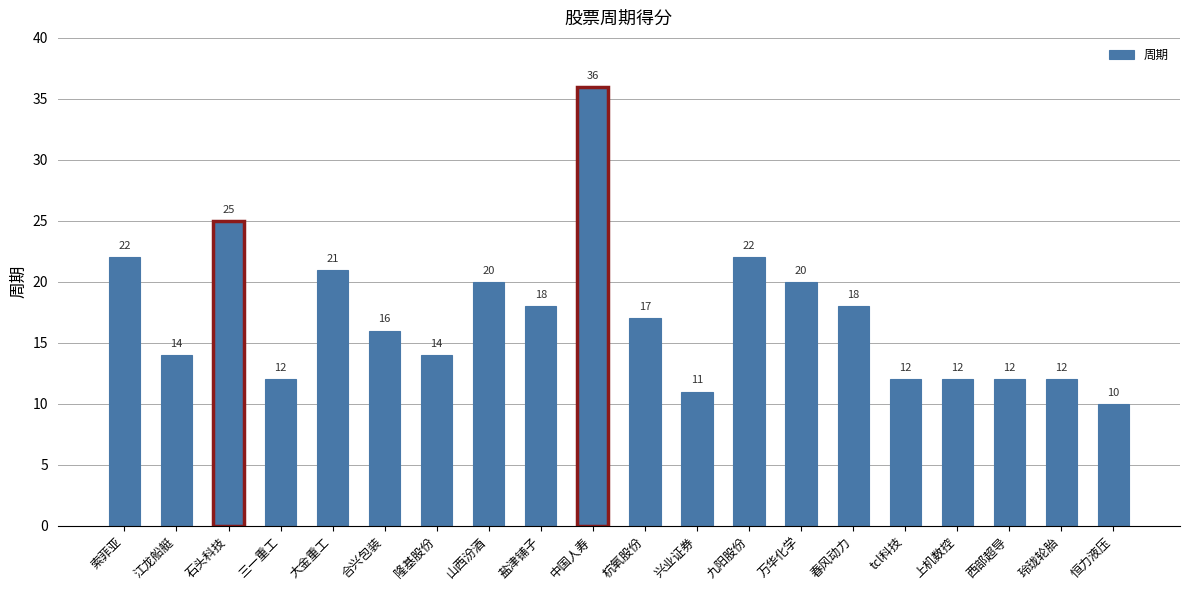

What is the approximate value at 大金重工?

21